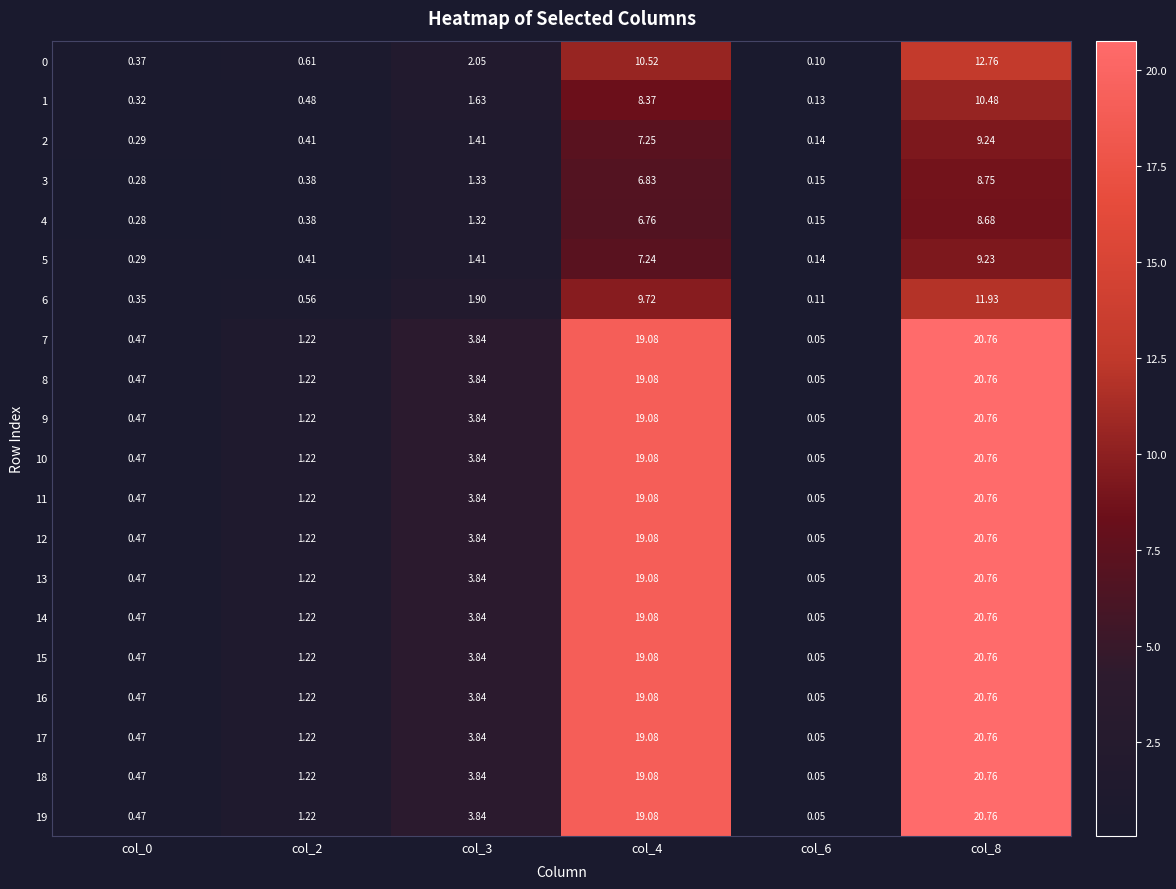

Is the value of 7 at col_3 greater than the value of 9 at col_8?

No